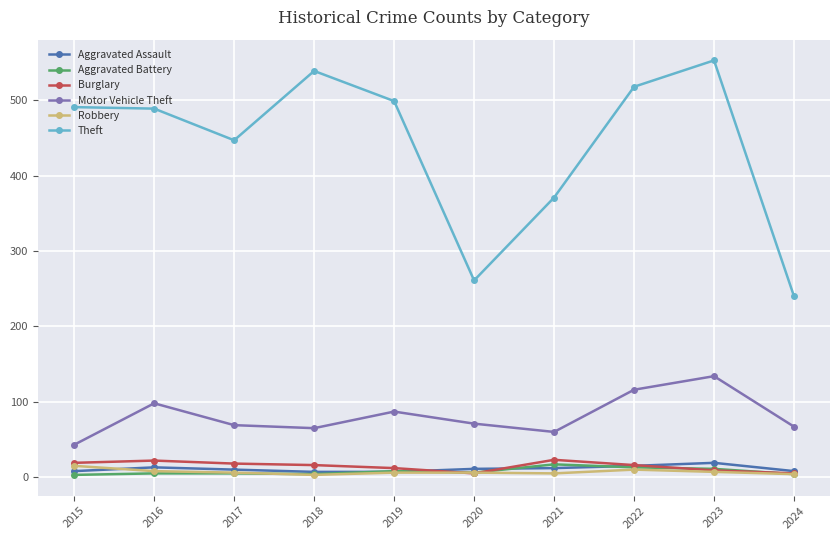

True or false: Burglary and Motor Vehicle Theft intersect in this chart.

False